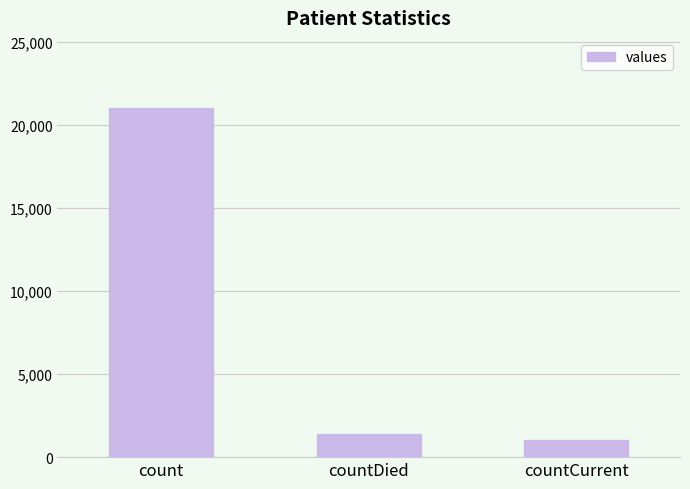

Which label corresponds to the largest value in the chart?

count